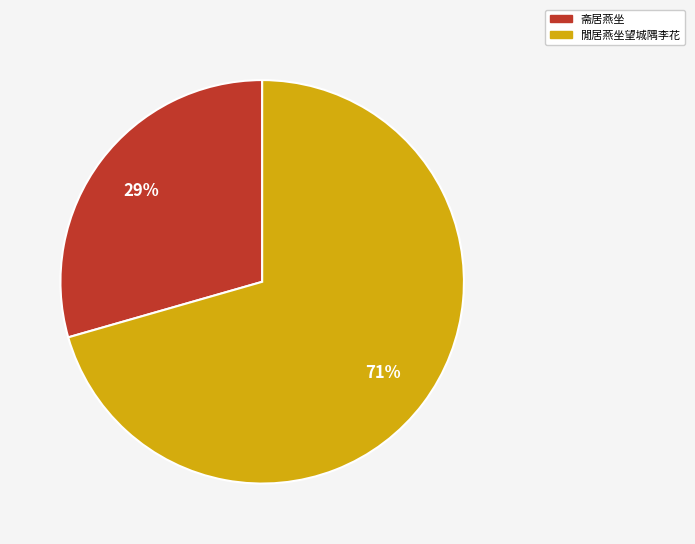

What is the majority slice?

閒居燕坐望城隅李花